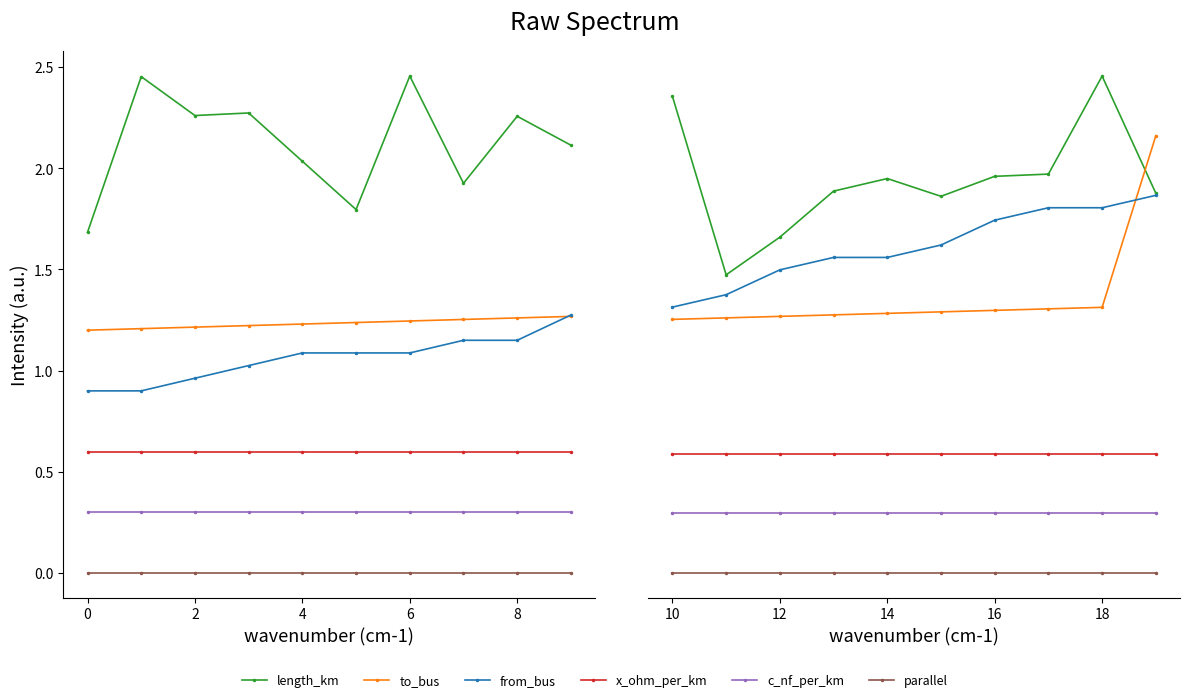

How many lines are shown in the chart?

6